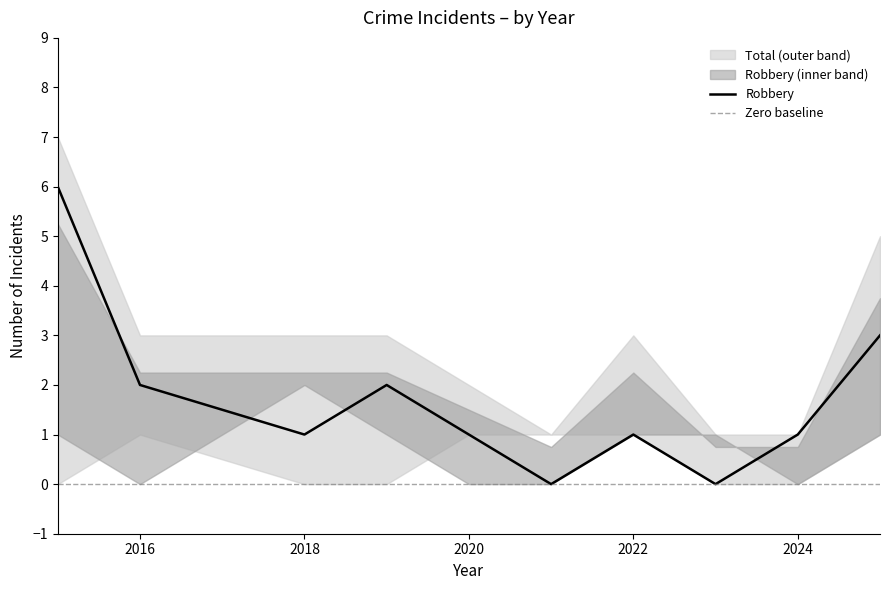

Which has a higher value, 2019 or 2015?

2015